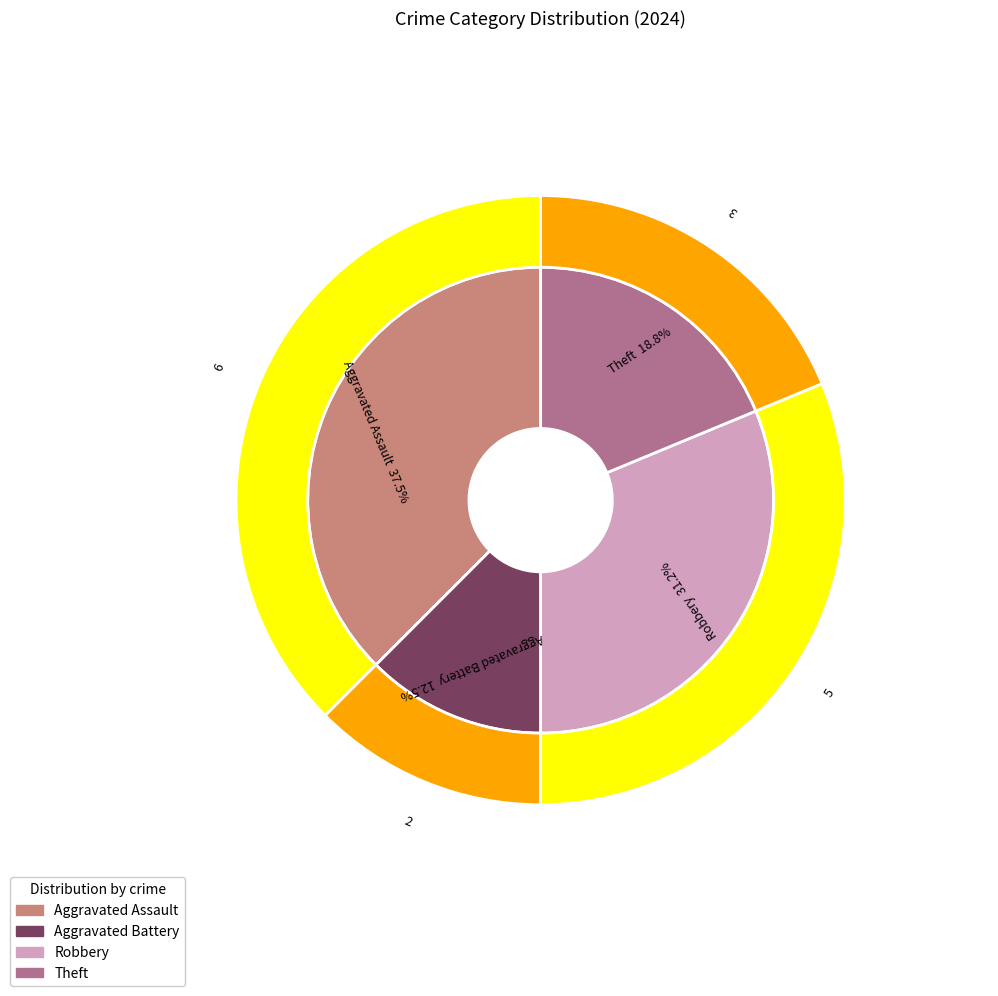

What is the change in value from Aggravated Assault to Aggravated Battery?

-4